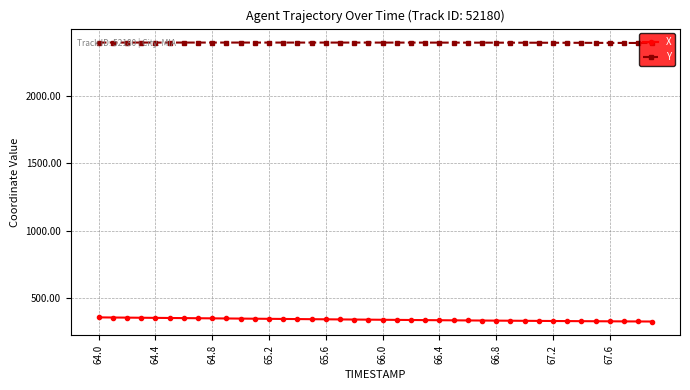

Rank the series by their maximum value, from lowest to highest.

X, Y